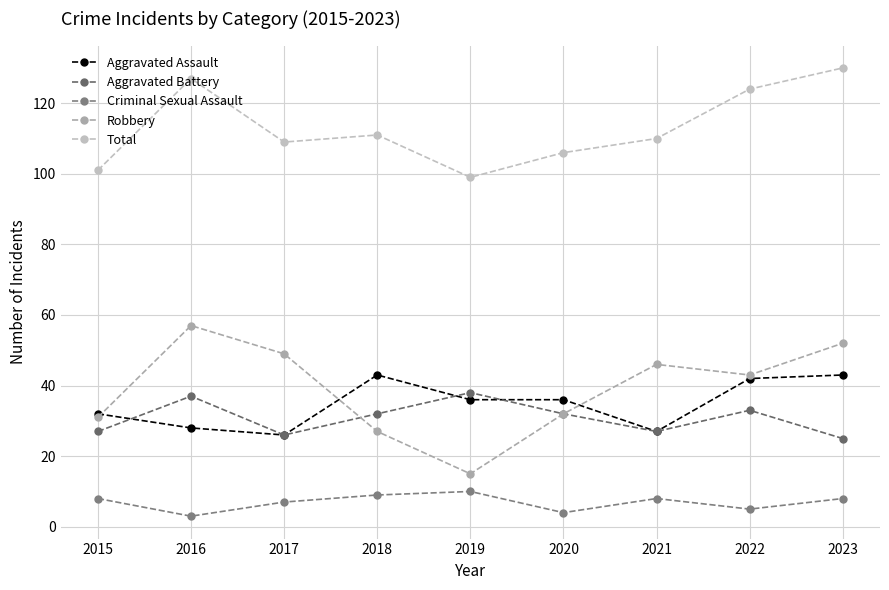

What is the value of the Aggravated Assault point at the 9th from the left?

43